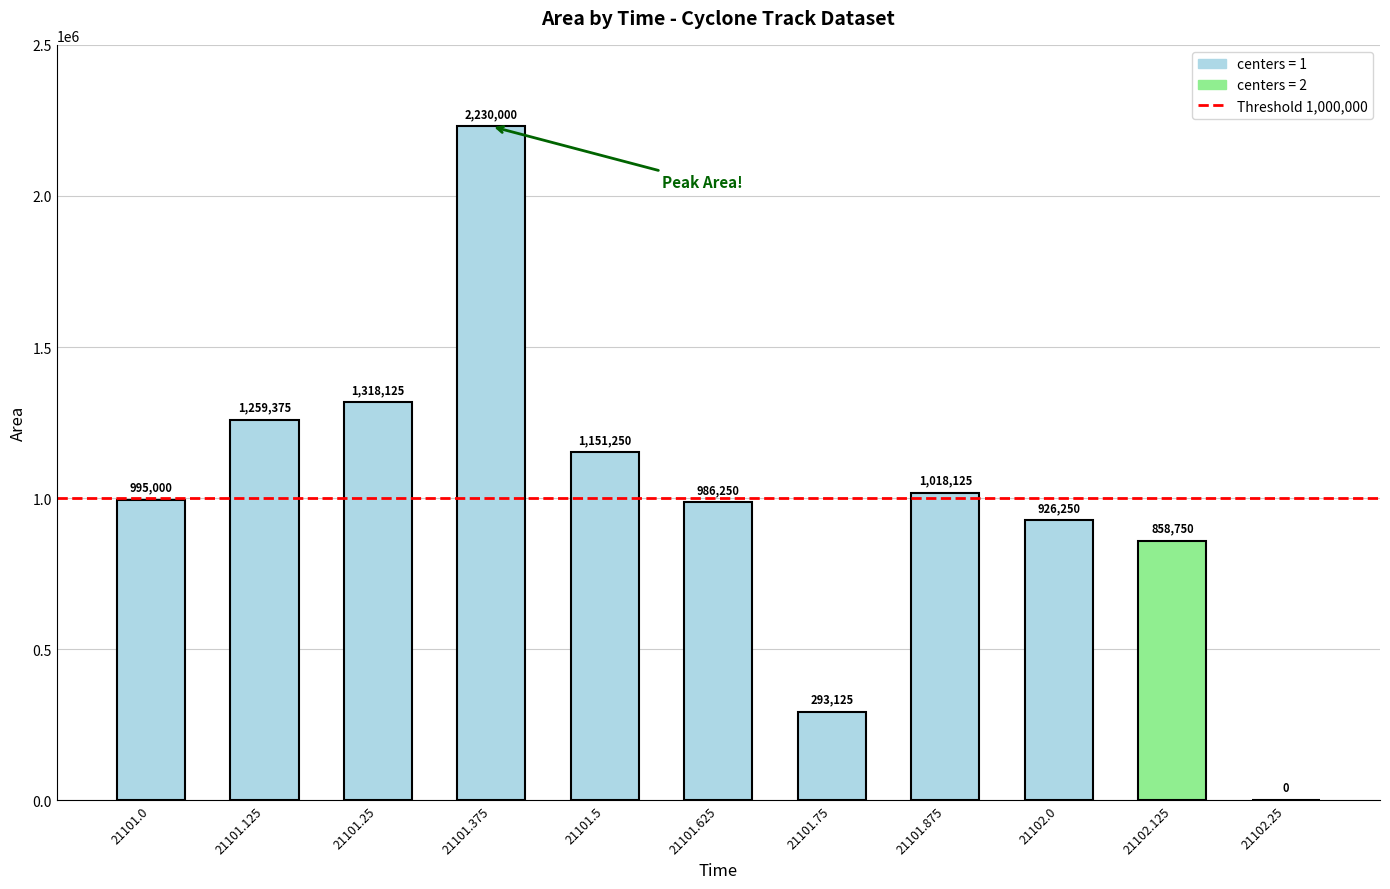

What is the sum of the values at 21102.0 and 21101.125?

2185625